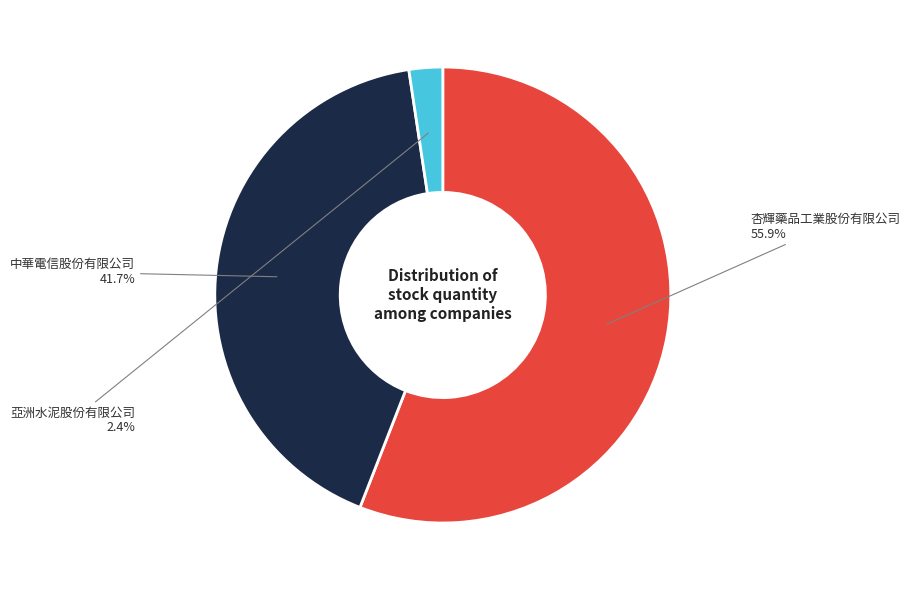

What is the largest slice in the pie chart?

杏輝藥品工業股份有限公司